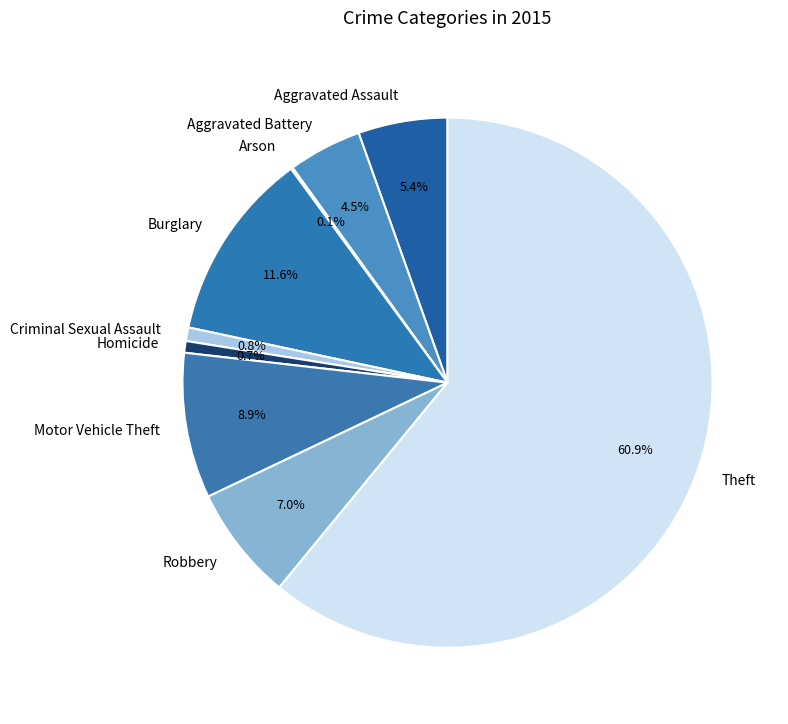

What percentage do Motor Vehicle Theft and Burglary together represent?

20.5%